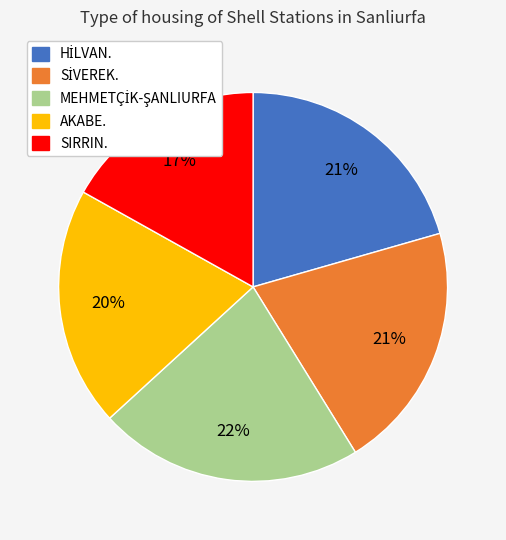

To the nearest percent, what percentage of the pie is AKABE.?

20%